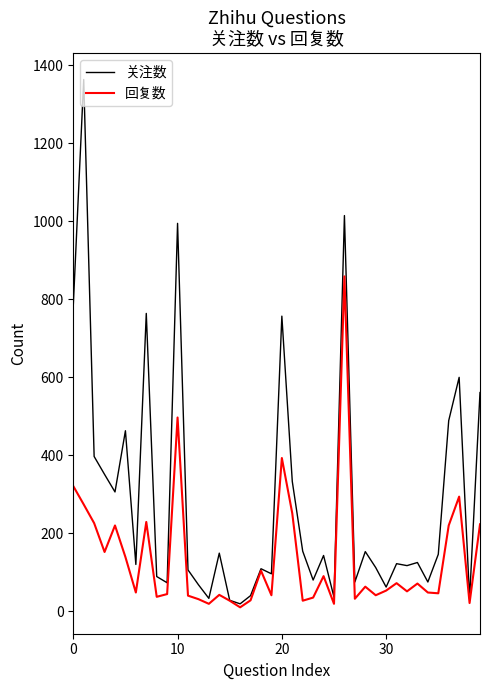

Which series has the largest range (max minus min)?

关注数